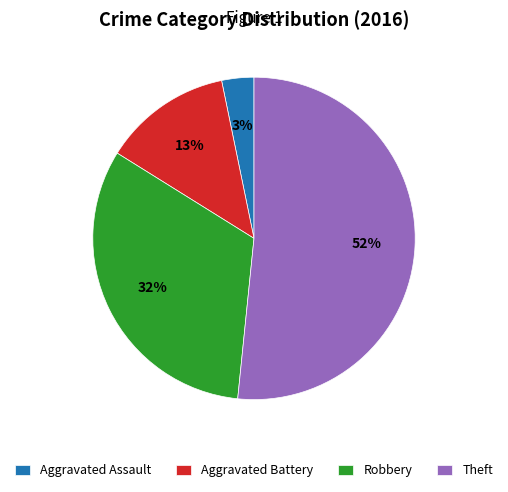

Which category has the smallest portion of the pie?

Aggravated Assault